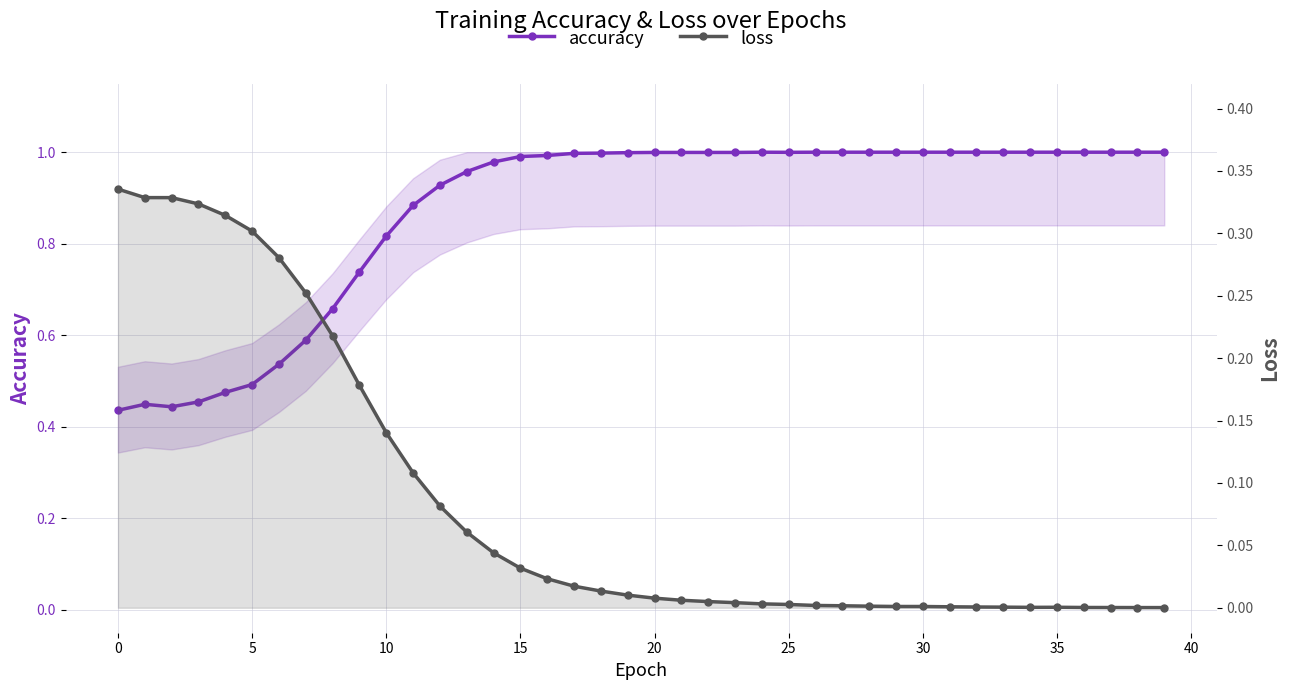

True or false: accuracy and loss intersect in this chart.

False